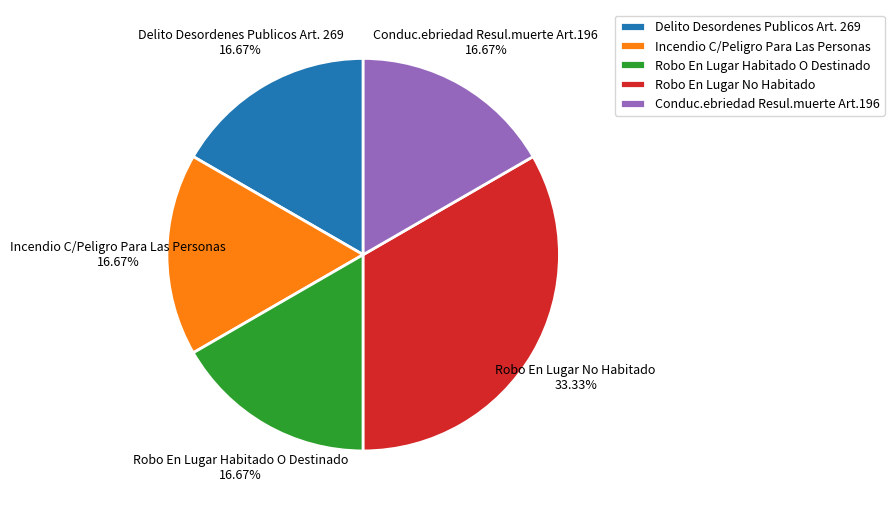

Is there a majority slice in this chart?

No